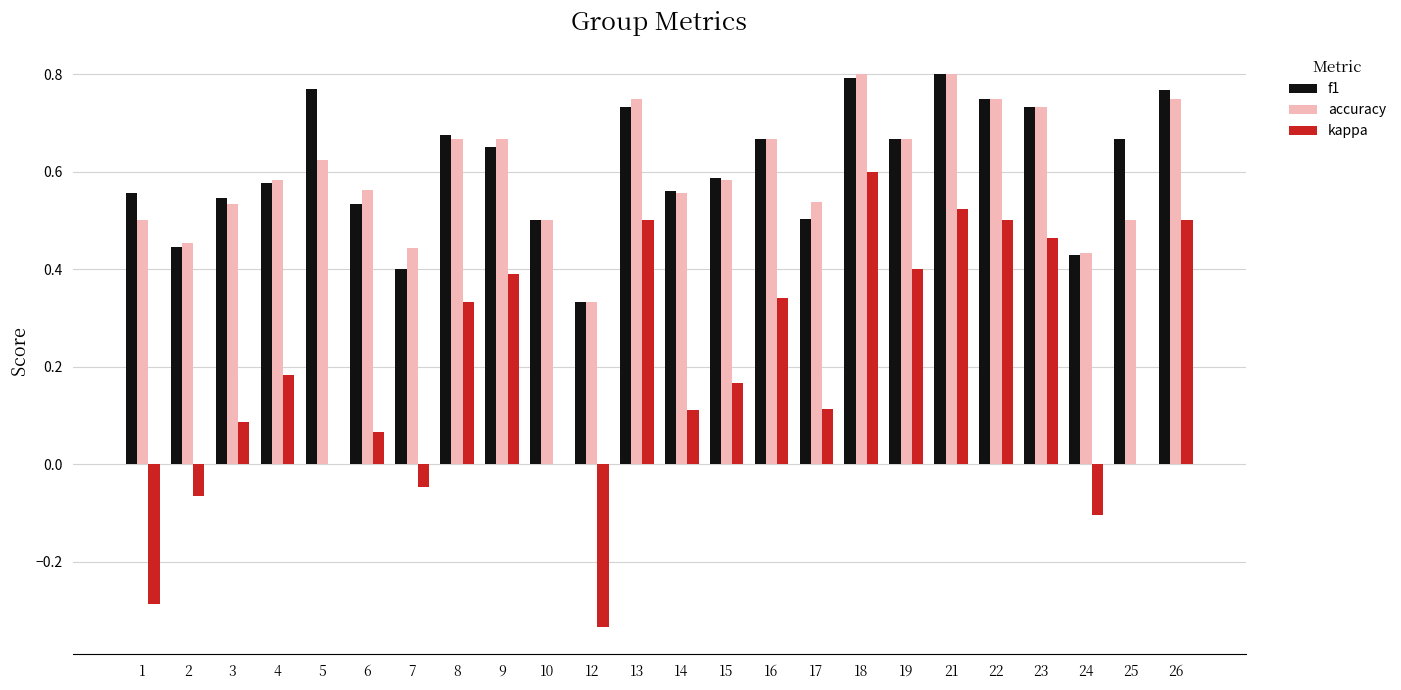

The value of accuracy at 22 is 1.0. True or false?

False